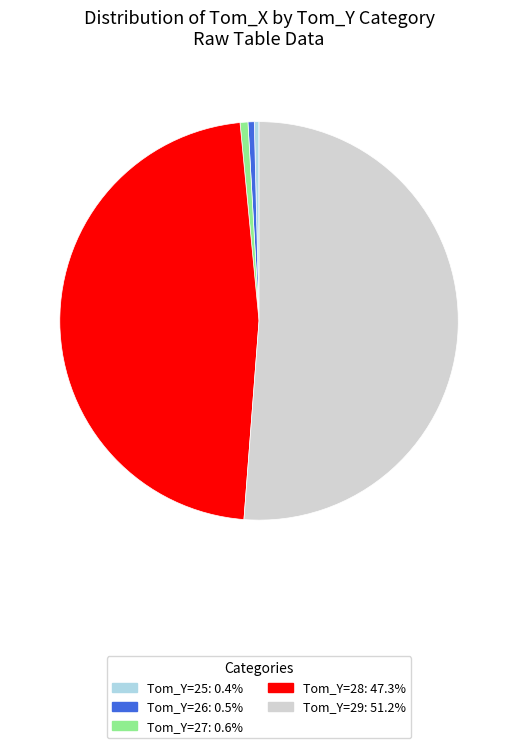

How many segments does this pie chart have?

5